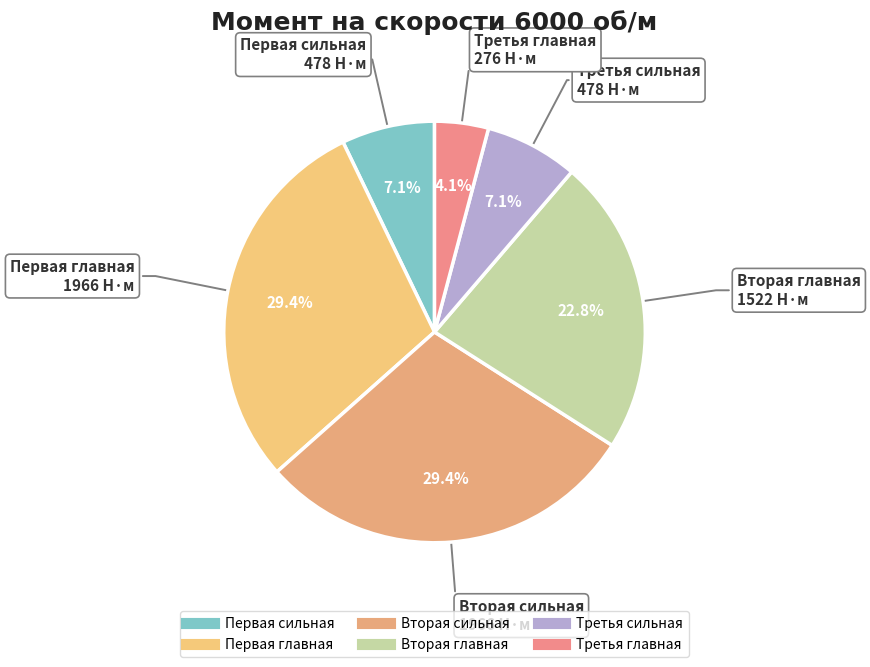

Is it true that Вторая главная is 29% of the pie?

False